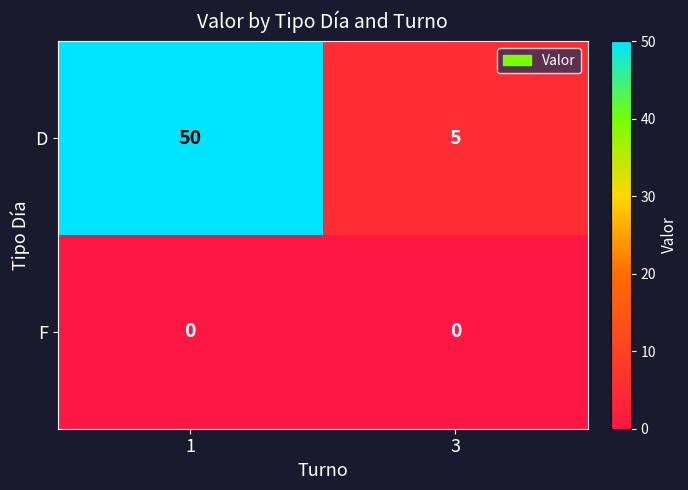

How many values in the D series are below 50?

1